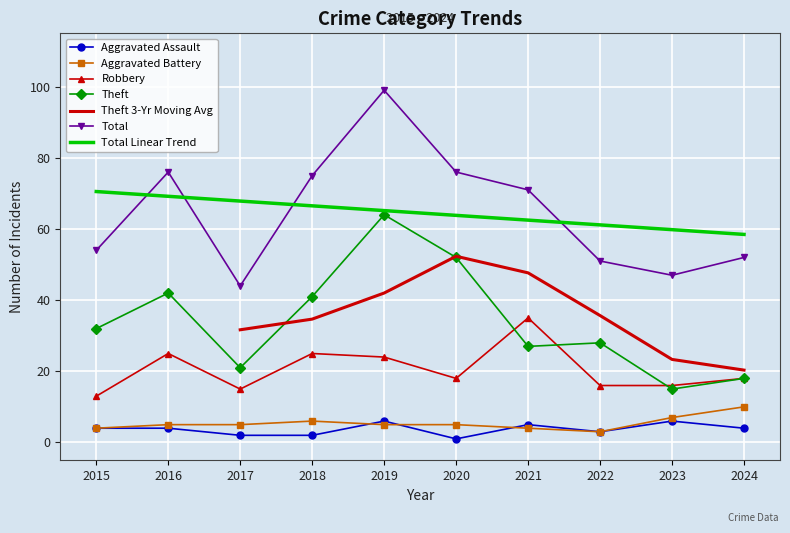

What is the maximum value for Aggravated Assault?

6.0